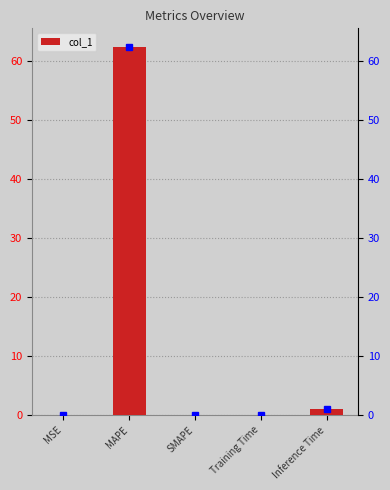

Read the value at Inference Time.

1.0